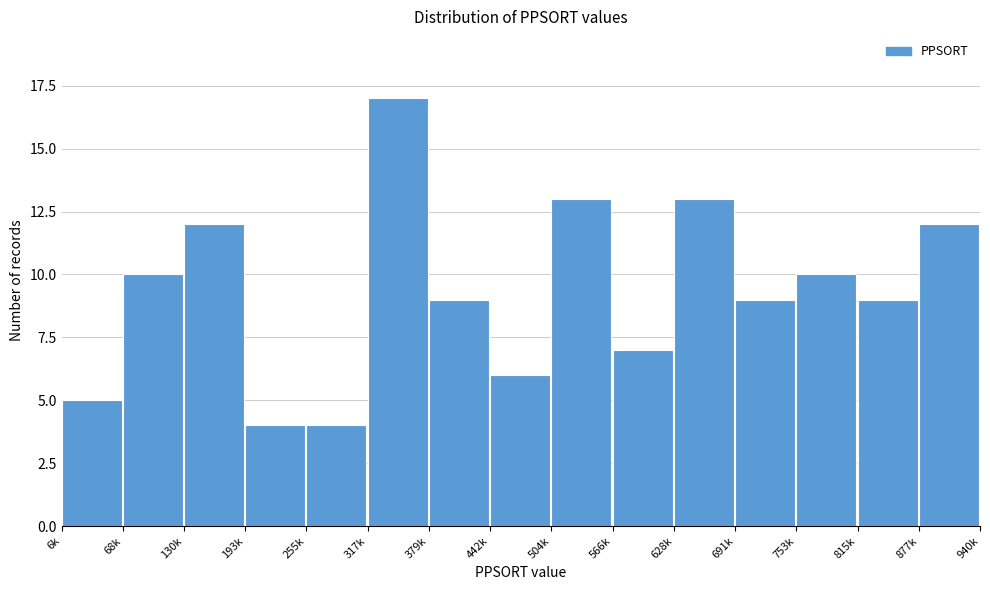

Reading left to right, extract all data points from this chart.

5	10	12	4	4	17	9	6	13	7	13	9	10	9	12